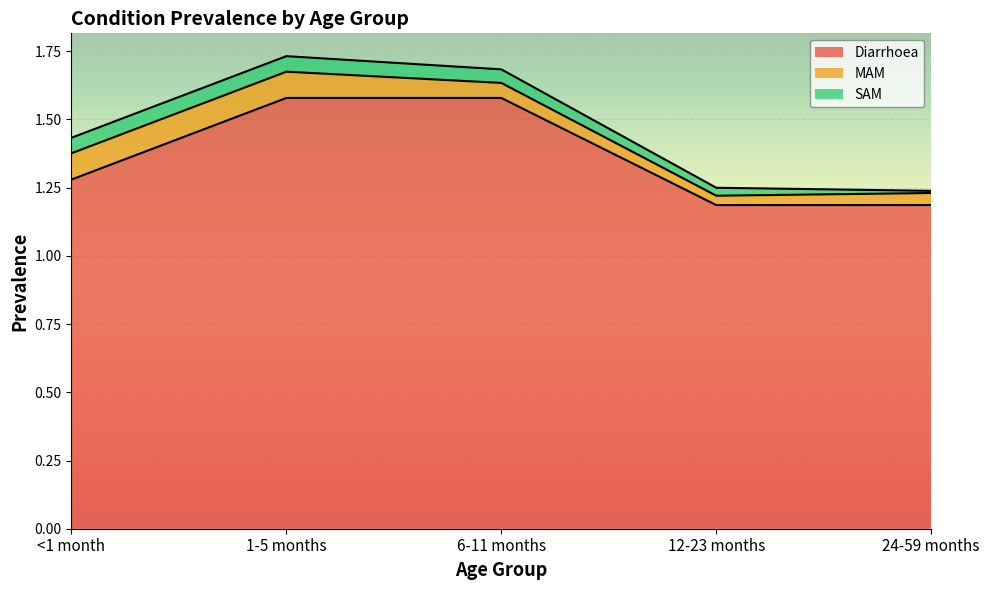

What is the label of the 5th point from the right?

<1 month